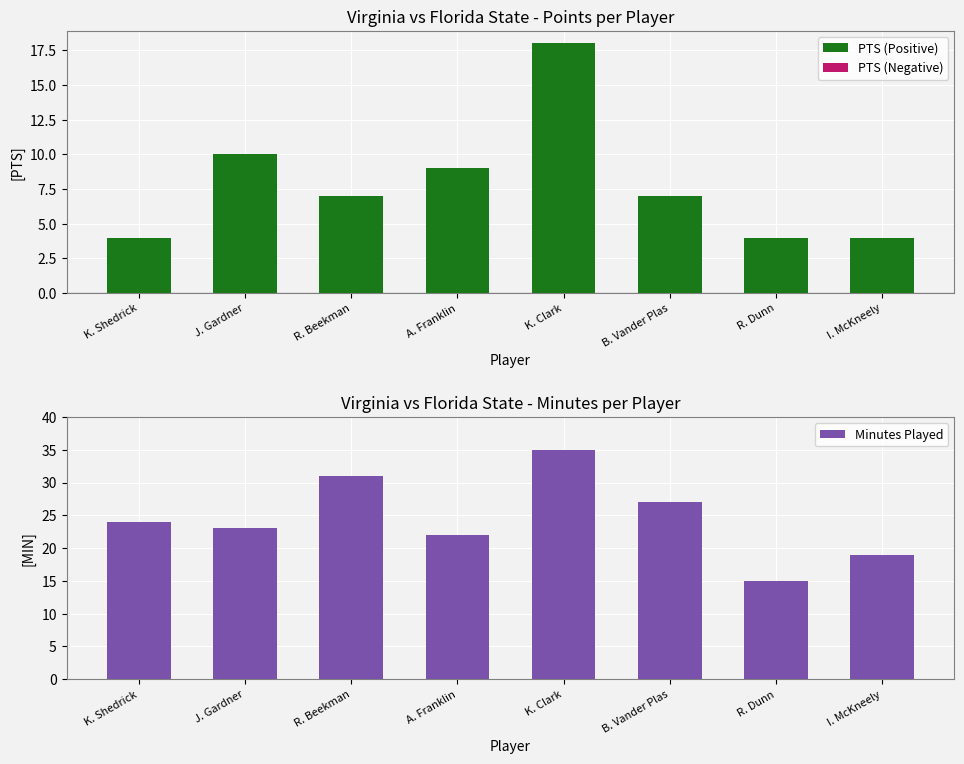

Reading left to right, transcribe all the data shown in this chart.

PTS (Positive): 4	10	7	9	18	7	4	4
PTS (Negative): 0	0	0	0	0	0	0	0
Minutes Played: 24	23	31	22	35	27	15	19